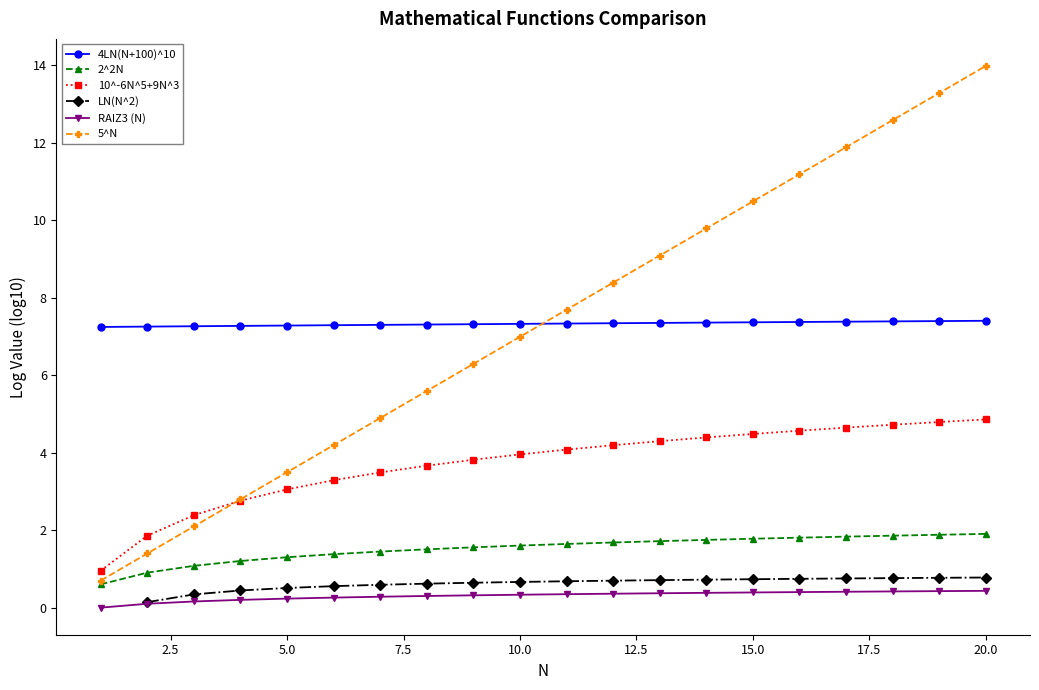

True or false: LN(N^2) and 5^N intersect in this chart.

False